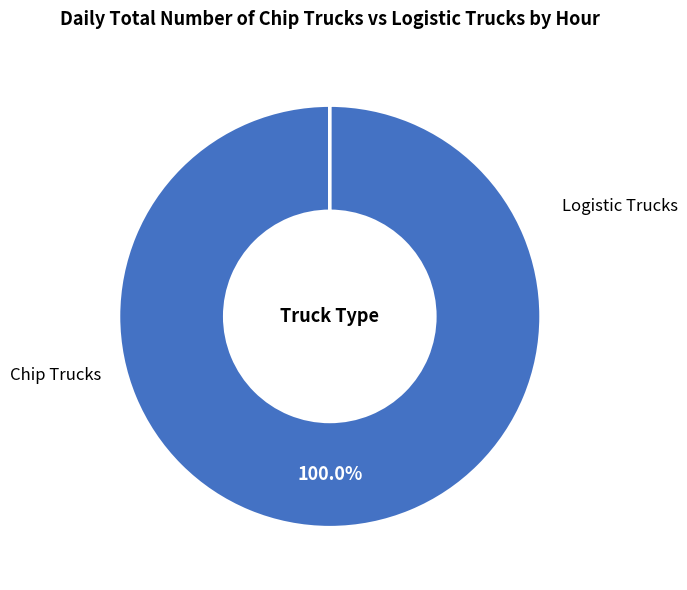

True or false: Chip Trucks accounts for 100% of the total.

True